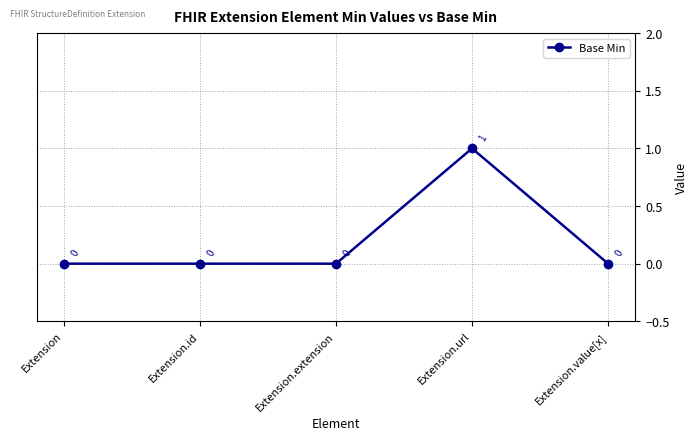

How many lines are shown in the chart?

1